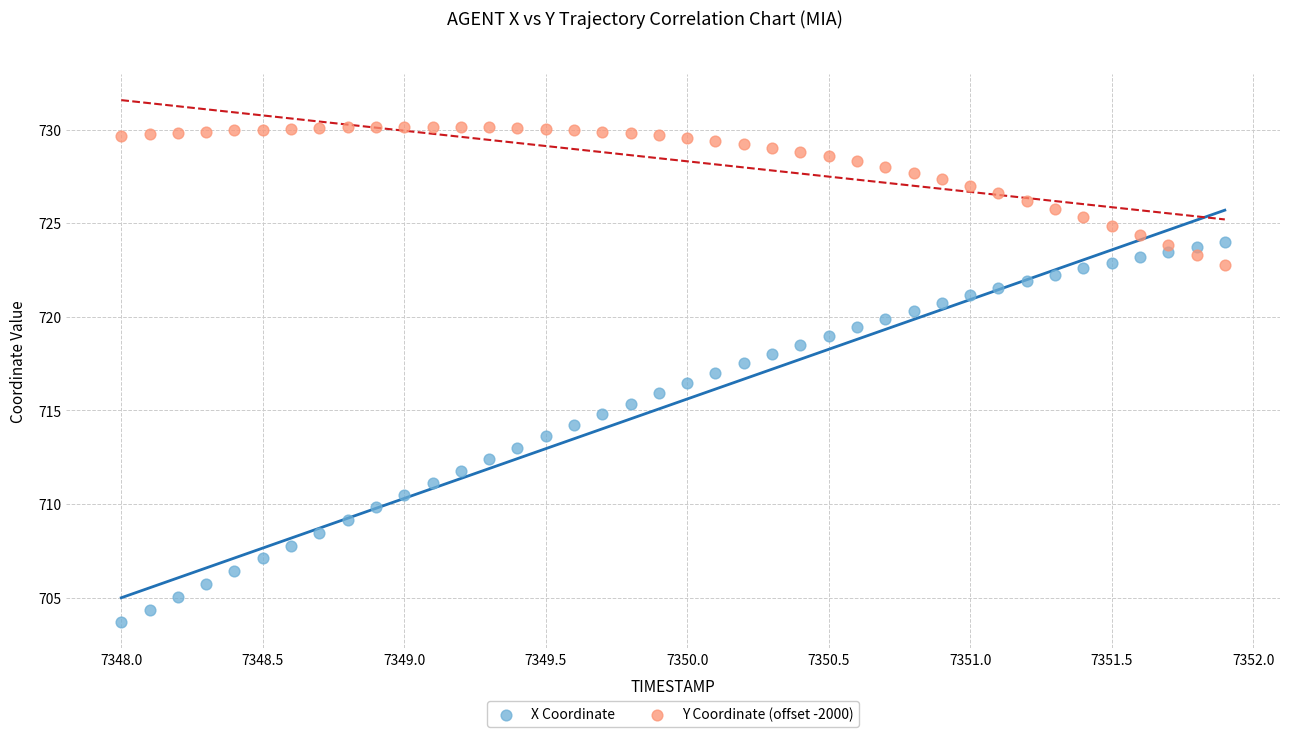

Across all data points, what is the range of X values (max minus min)?

3.9